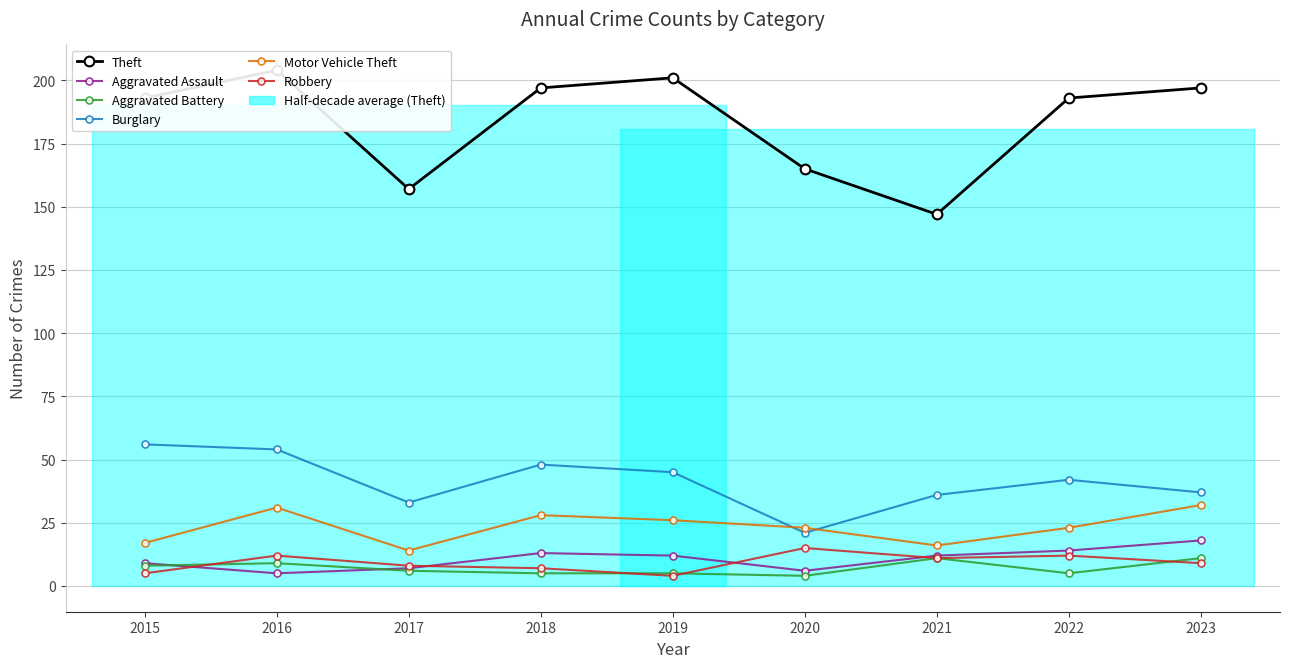

How many data points in Motor Vehicle Theft are less than 23?

3